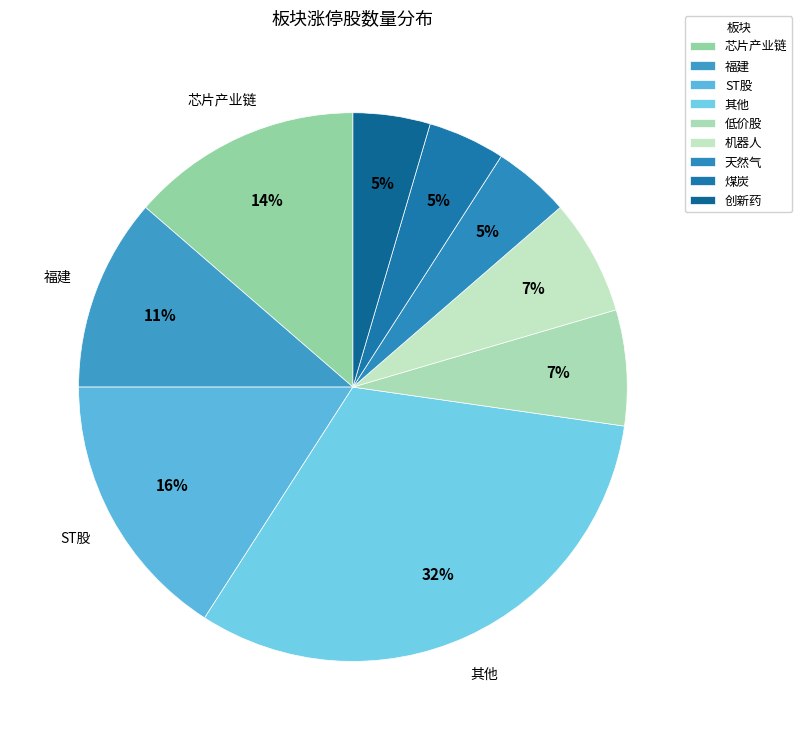

Count the number of slices in the pie.

9